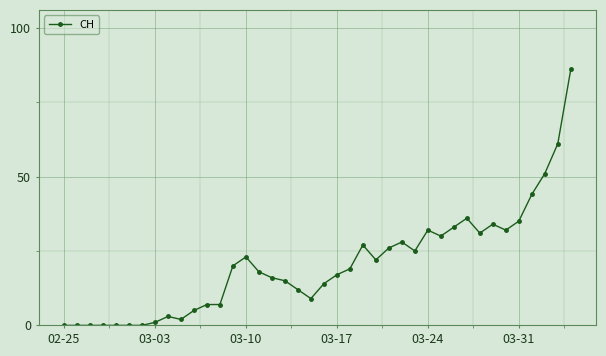

How many data points does each series have?

40